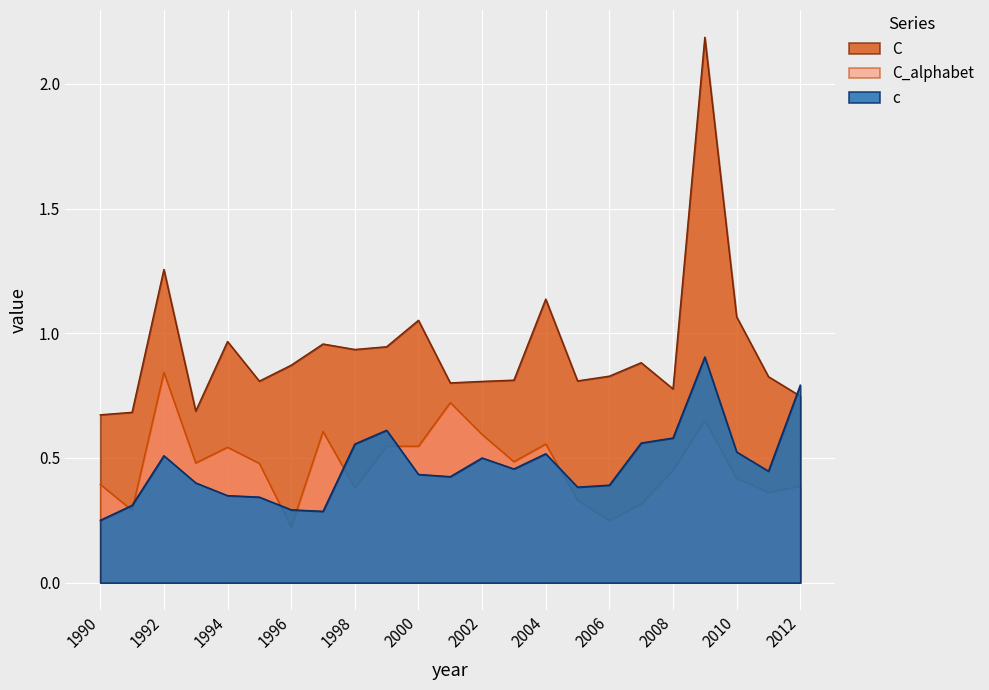

How many C_alphabet values are between 0 and 1?

23